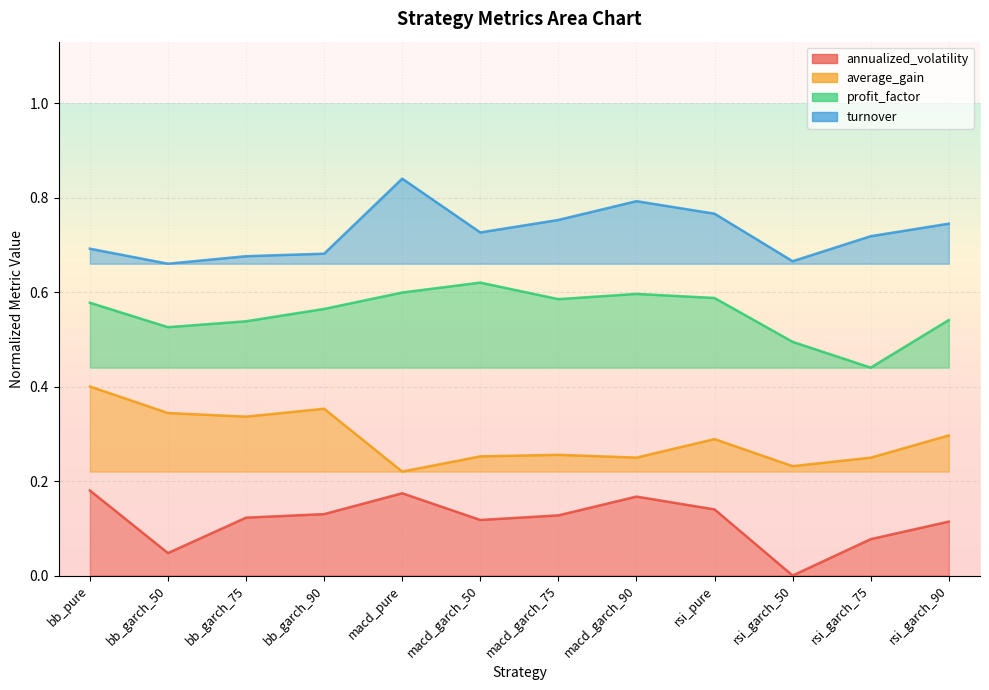

Which series has the widest spread of values?

profit_factor